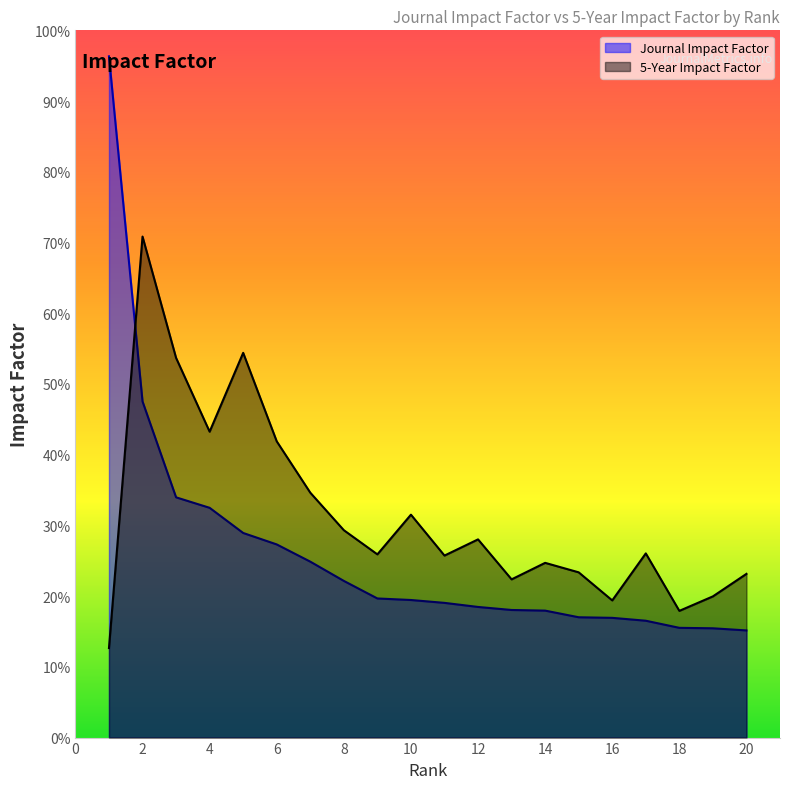

List the series in order of their overall mean, highest first.

5-Year Impact Factor, Journal Impact Factor